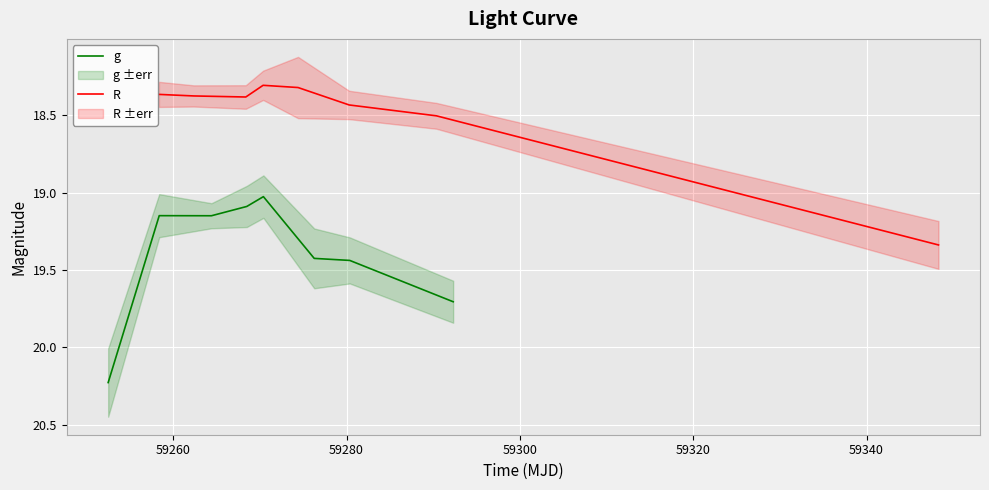

How many interior local peaks does the R series have?

1